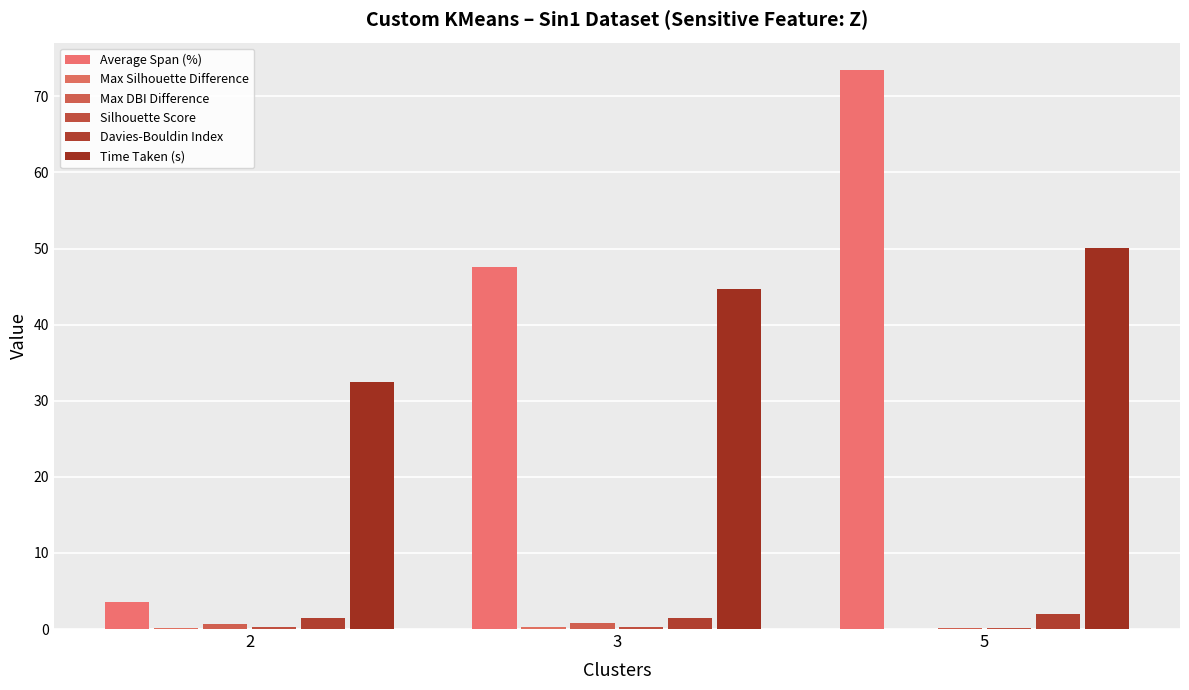

What is the average value of the Max Silhouette Difference series?

0.2